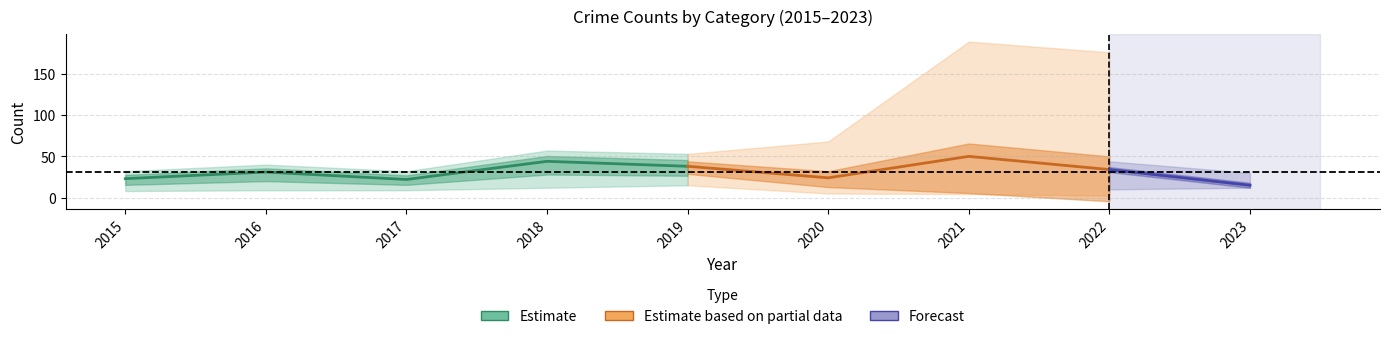

What is the difference between the Criminal Sexual Assault values at 2015 and 2020?

1